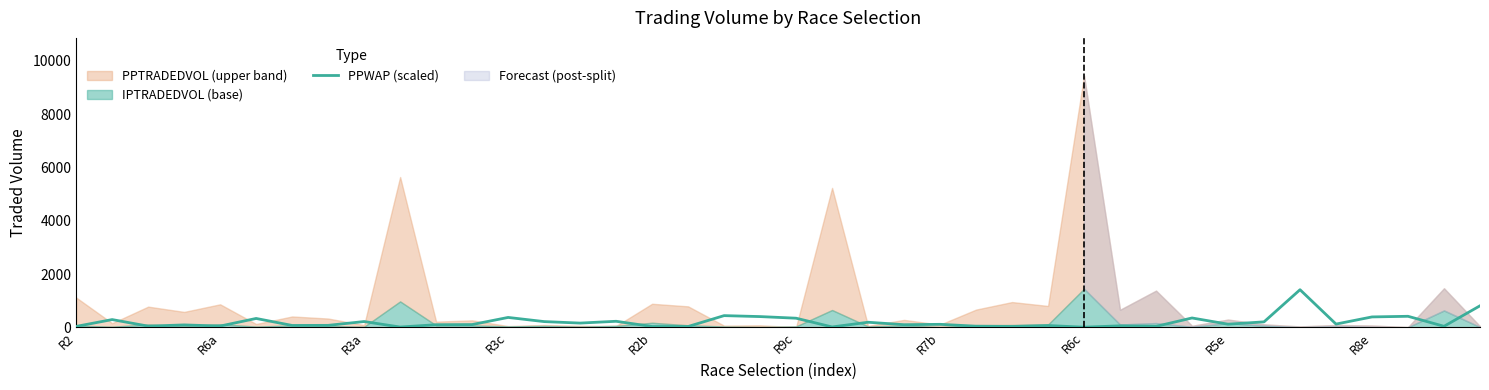

How many lines are shown in the chart?

1